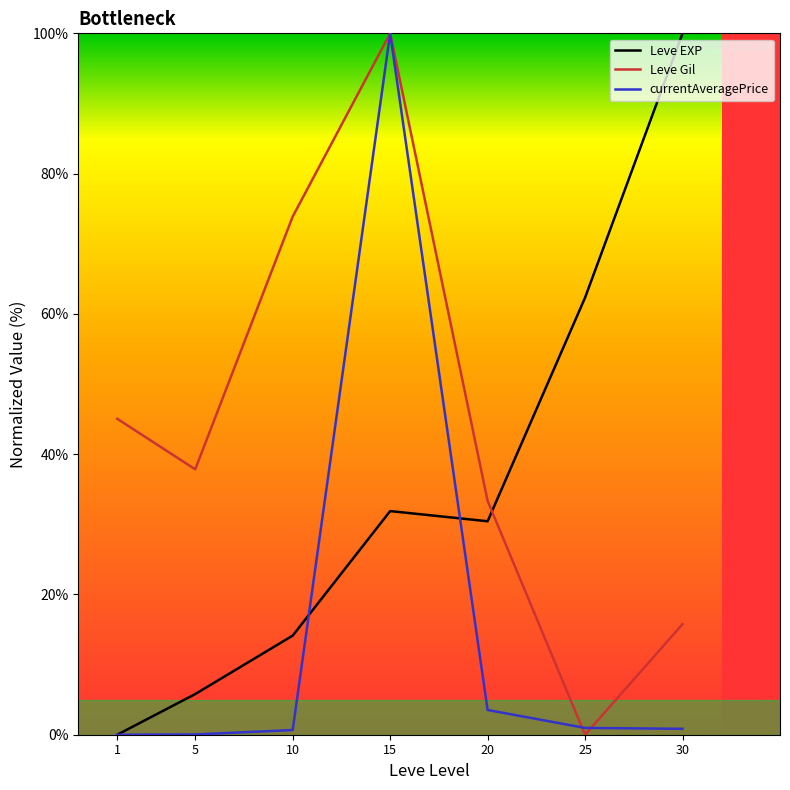

Which series has the largest total across all categories?

Leve Gil